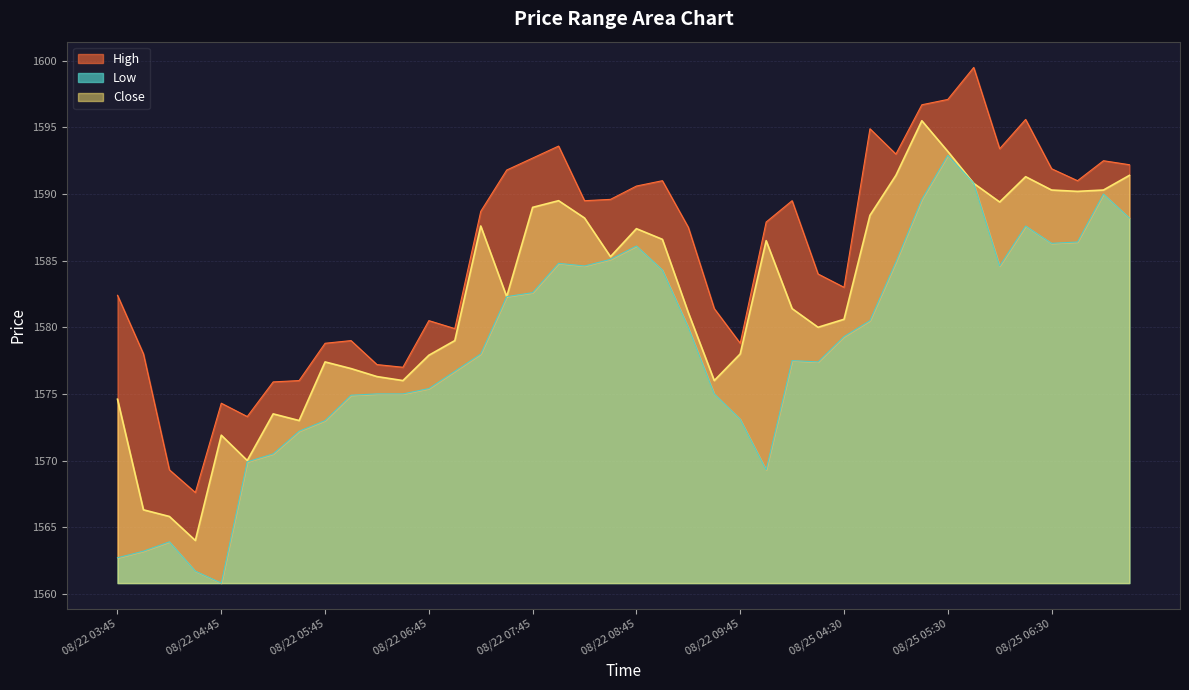

What is the value of the Low point at the 15th from the left?

1578.0